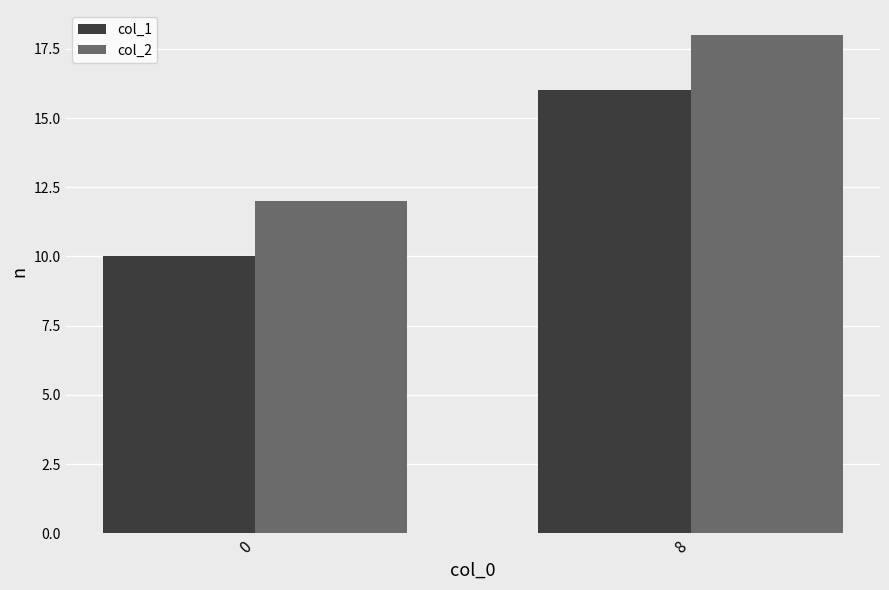

What is the value of the col_2 bar at the 2nd from the left?

18